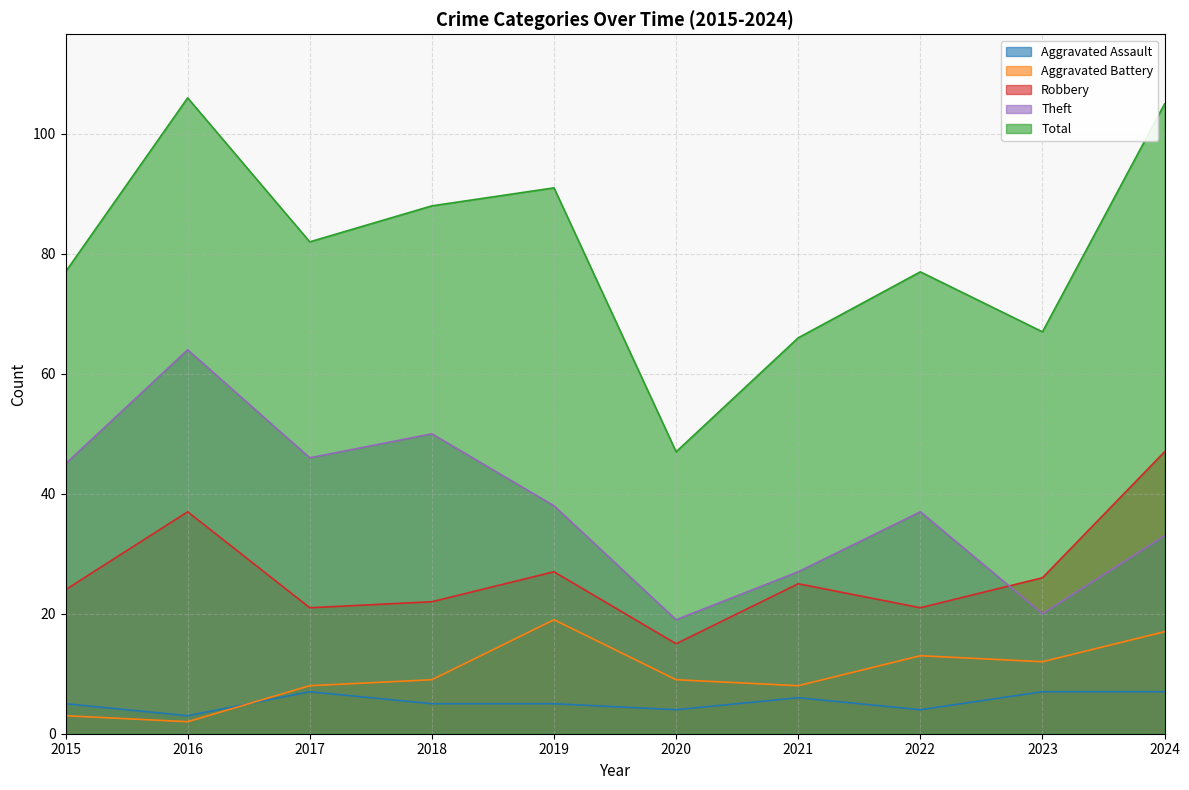

Is it true that Aggravated Assault equals 5 at 2017?

False